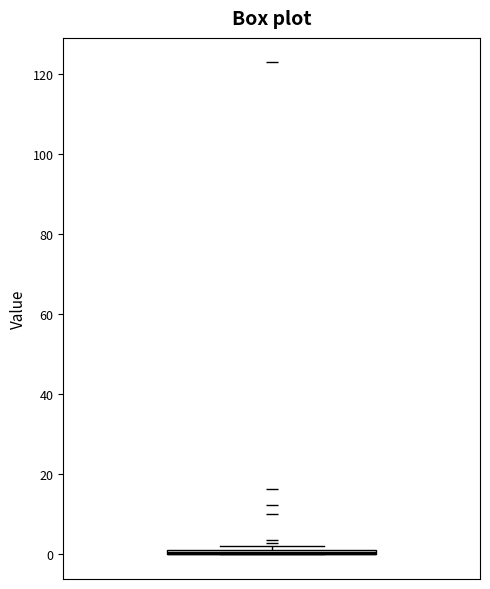

Where is the upper edge of the box on the y-axis? The values are not printed on the chart, so give them approximately, as read against the axis.

2